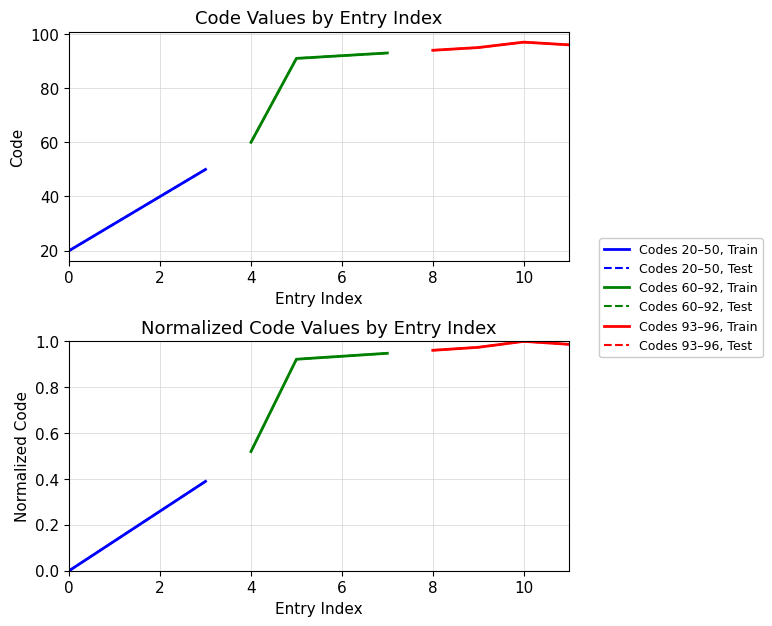

What is the difference between the maximum and minimum values in the Codes 60–92, Train series?

0.4